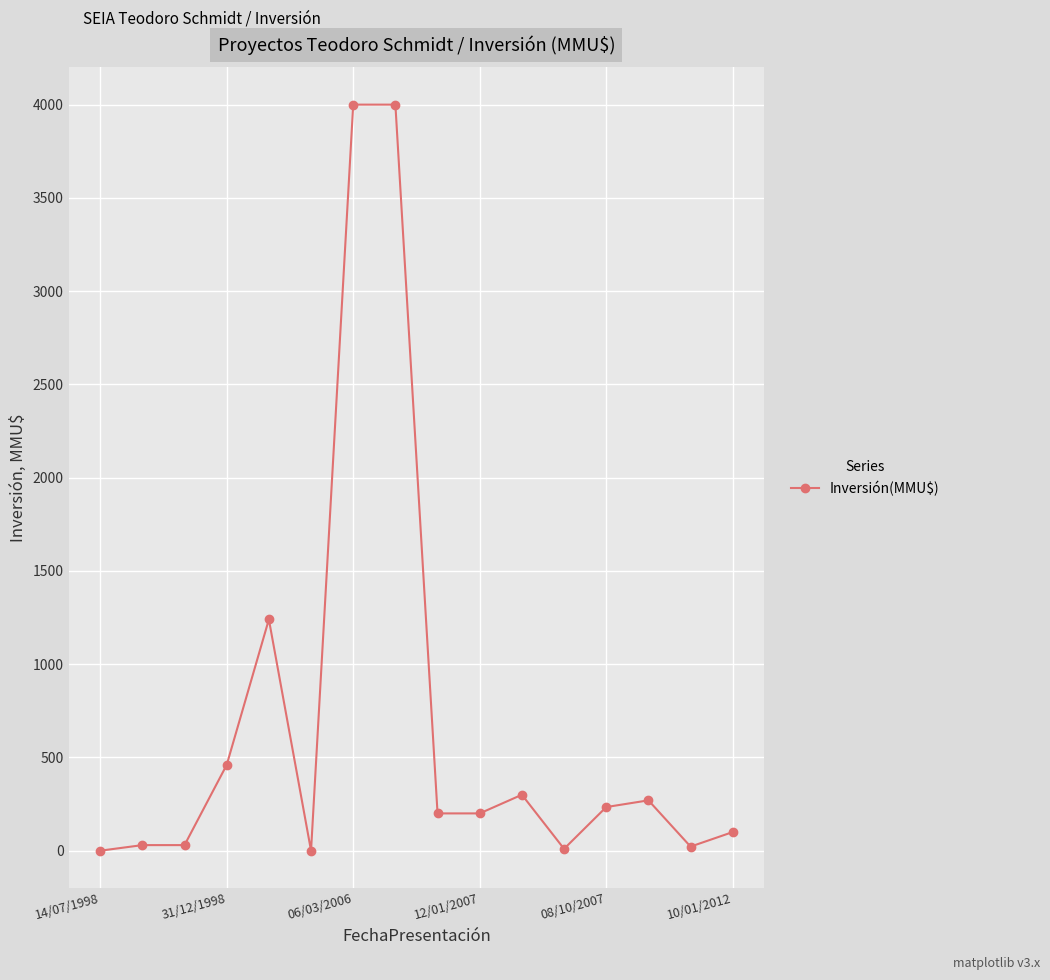

What is the average value?

694